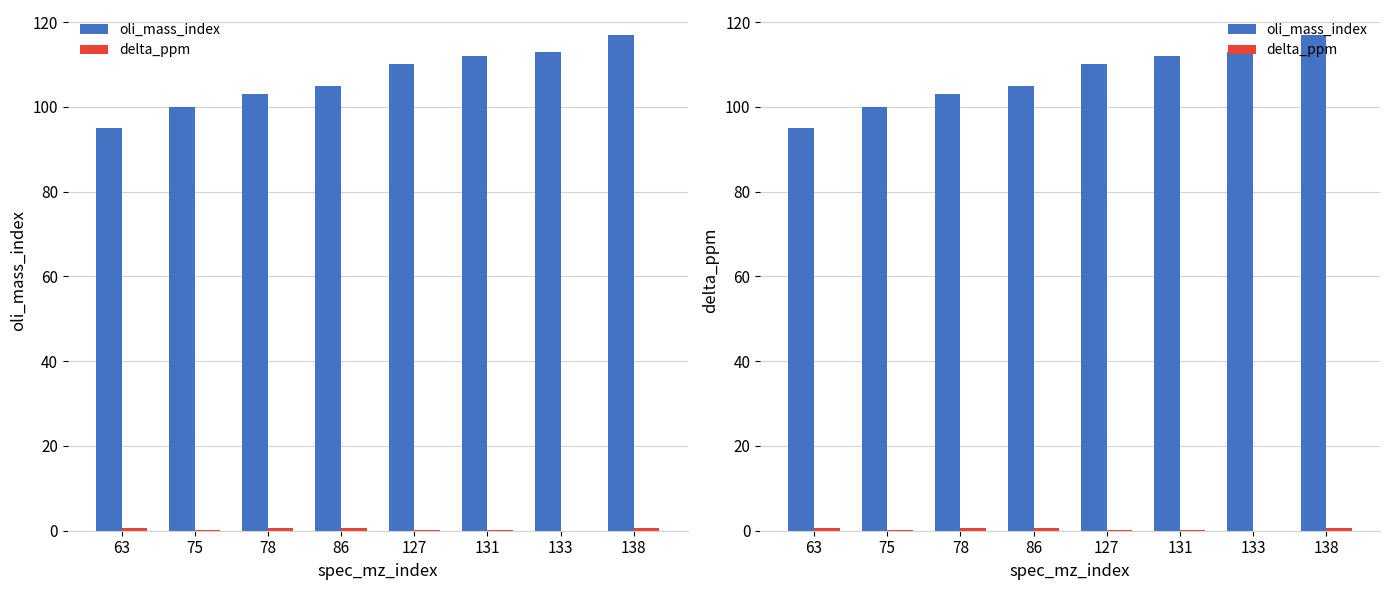

What is the value of the oli_mass_index bar at the 6th from the left?

112.0